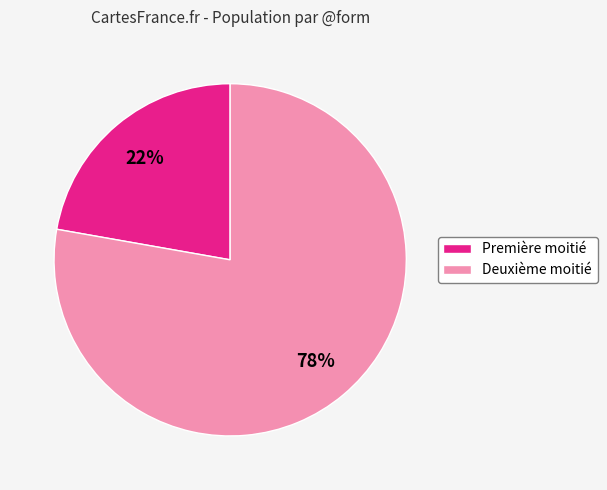

True or false: Deuxième moitié accounts for 78% of the total.

True